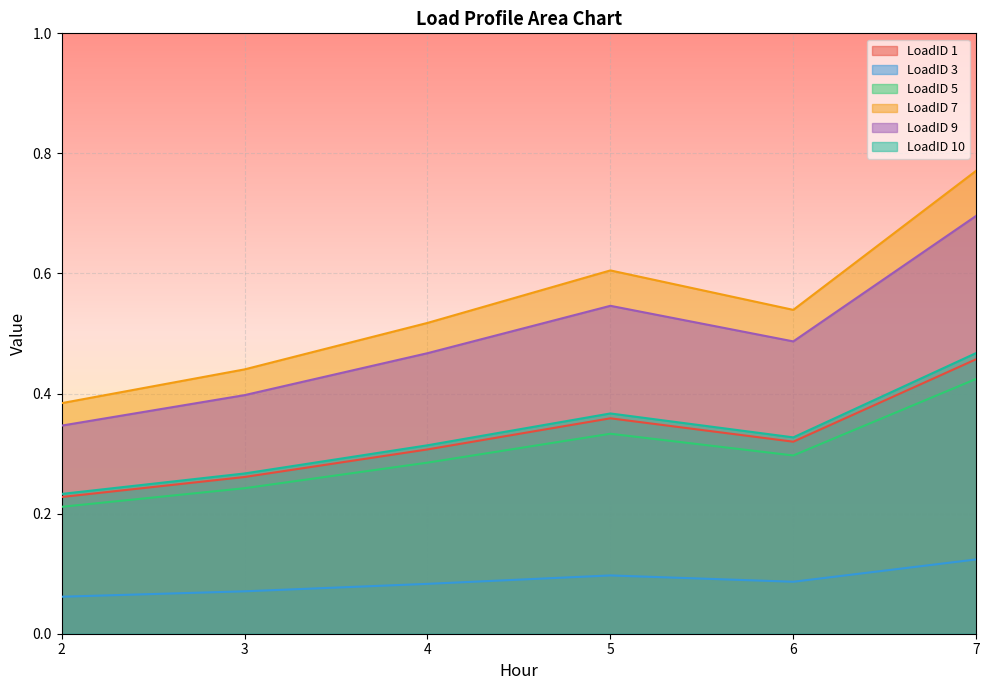

List the series in order of their peak value, lowest first.

LoadID 3, LoadID 5, LoadID 1, LoadID 10, LoadID 9, LoadID 7